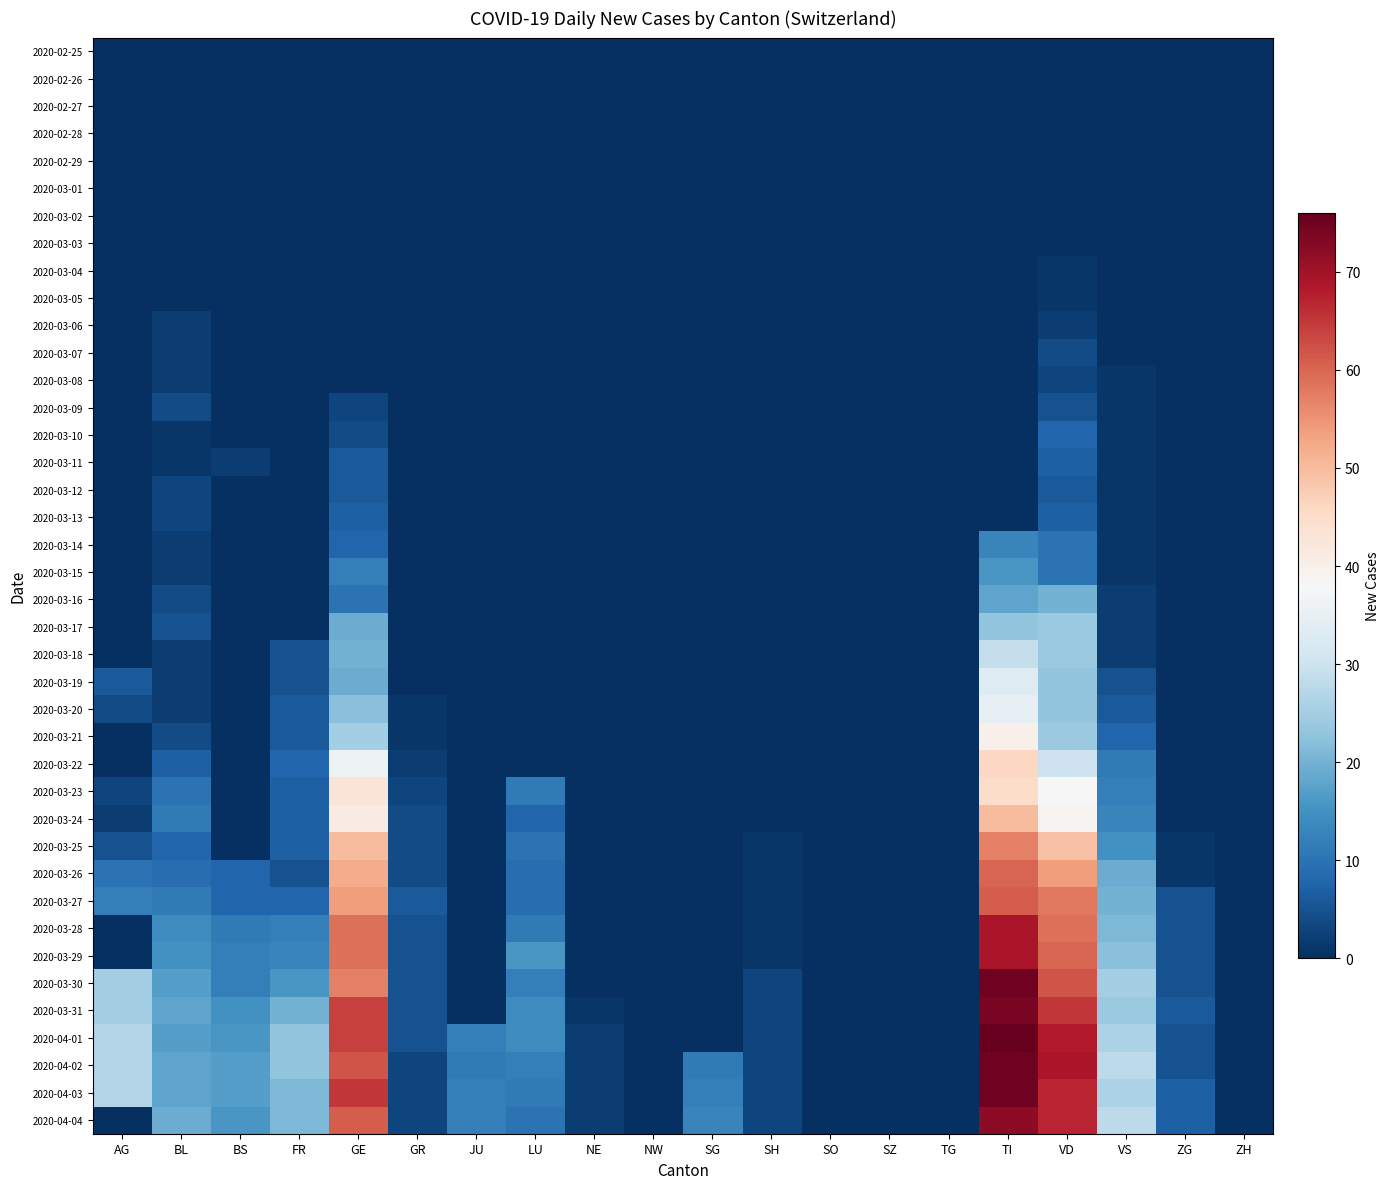

Which series has the largest total across all categories?

2020-04-02